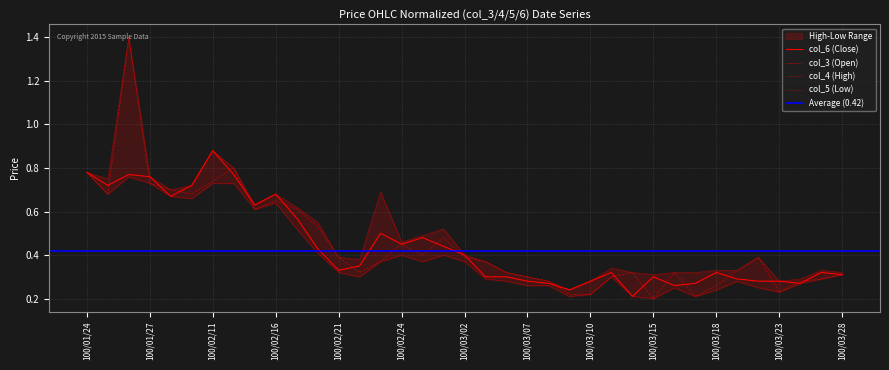

Reading left to right, transcribe all the data shown in this chart.

col_3 (Open): 0.8	0.7	1.4	0.7	0.7	0.7	0.7	0.8	0.6	0.7	0.6	0.5	0.4	0.3	0.4	0.5	0.4	0.5	0.4	0.4	0.3	0.3	0.3	0.2	0.2	0.3	0.3	0.2	0.3	0.2	0.3	0.3	0.4	0.2	0.3	0.3	0.3
col_4 (High): 0.8	0.8	1.4	0.8	0.7	0.7	0.9	0.8	0.6	0.7	0.6	0.6	0.4	0.4	0.7	0.5	0.5	0.5	0.4	0.4	0.3	0.3	0.3	0.2	0.3	0.3	0.3	0.3	0.3	0.3	0.3	0.3	0.4	0.3	0.3	0.3	0.3
col_5 (Low): 0.8	0.7	0.8	0.7	0.7	0.7	0.7	0.7	0.6	0.6	0.5	0.4	0.3	0.3	0.4	0.4	0.4	0.4	0.4	0.3	0.3	0.3	0.3	0.2	0.2	0.3	0.2	0.2	0.2	0.2	0.2	0.3	0.2	0.2	0.3	0.3	0.3
col_6 (Close): 0.8	0.7	0.8	0.8	0.7	0.7	0.9	0.8	0.6	0.7	0.6	0.4	0.3	0.3	0.5	0.5	0.5	0.4	0.4	0.3	0.3	0.3	0.3	0.2	0.3	0.3	0.2	0.3	0.3	0.3	0.3	0.3	0.3	0.3	0.3	0.3	0.3